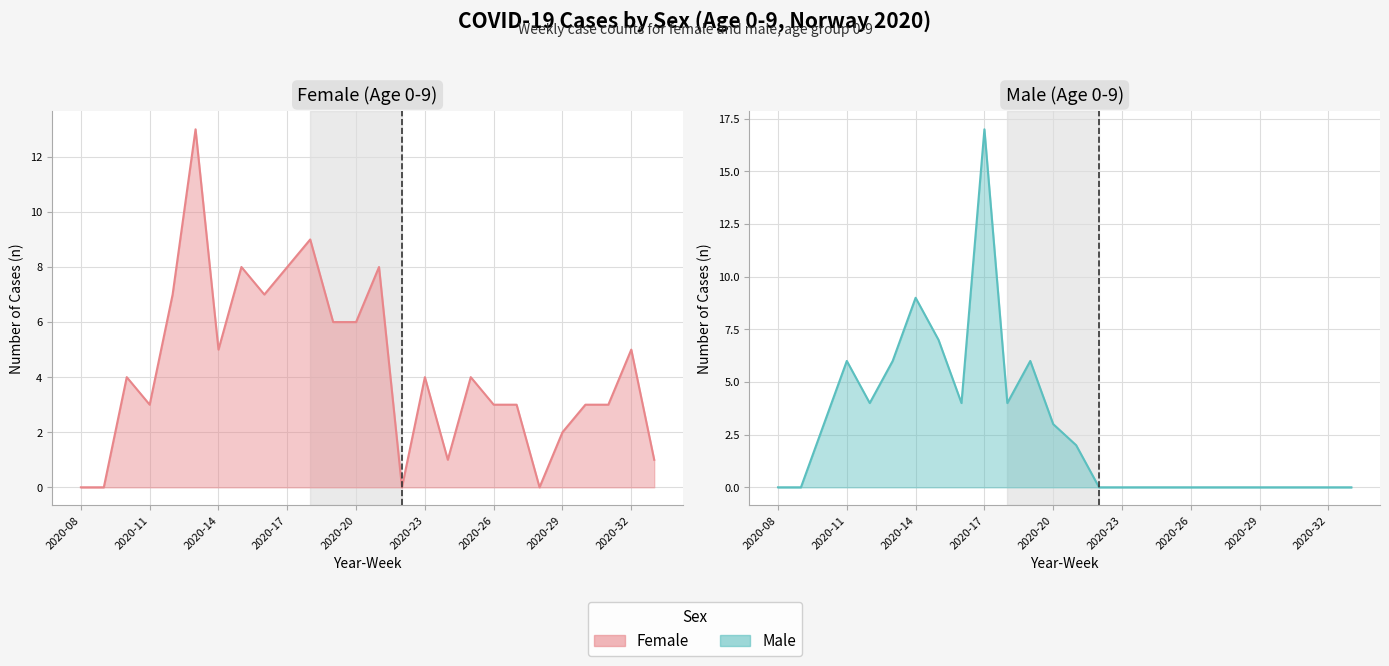

Which has a higher value, 2020-10 or 2020-15?

2020-15